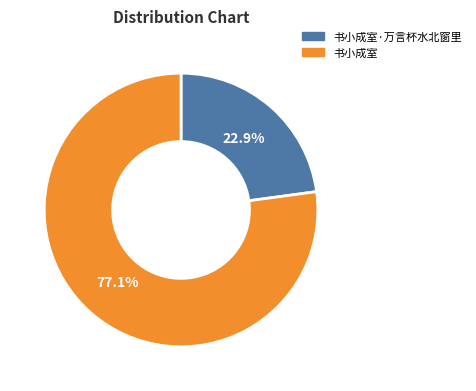

Between 书小成室·万言杯水北窗里 and 书小成室, which is larger?

书小成室